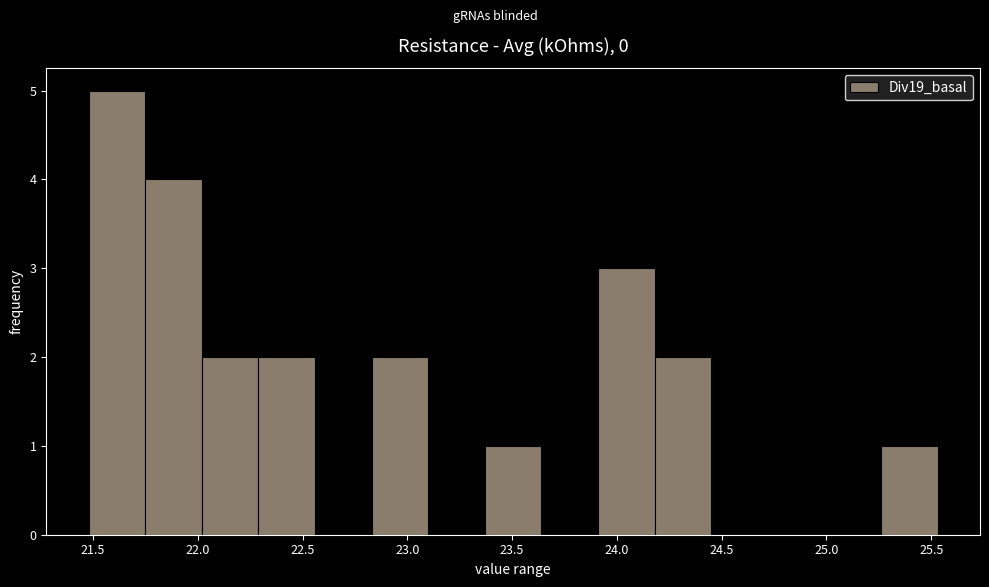

Reading left to right, list every bar in this chart as the range it spans on the x-axis followed by its height. Neither the bar edges nor the heights are printed on the chart, so give them approximately, as read against the axes.

21.48 to 21.75: 5
21.75 to 22.02: 4
22.02 to 22.29: 2
22.29 to 22.56: 2
22.56 to 22.83: 0
22.83 to 23.10: 2
23.10 to 23.37: 0
23.37 to 23.64: 1
23.64 to 23.91: 0
23.91 to 24.18: 3
24.18 to 24.45: 2
24.45 to 24.72: 0
24.72 to 24.99: 0
24.99 to 25.26: 0
25.26 to 25.53: 1